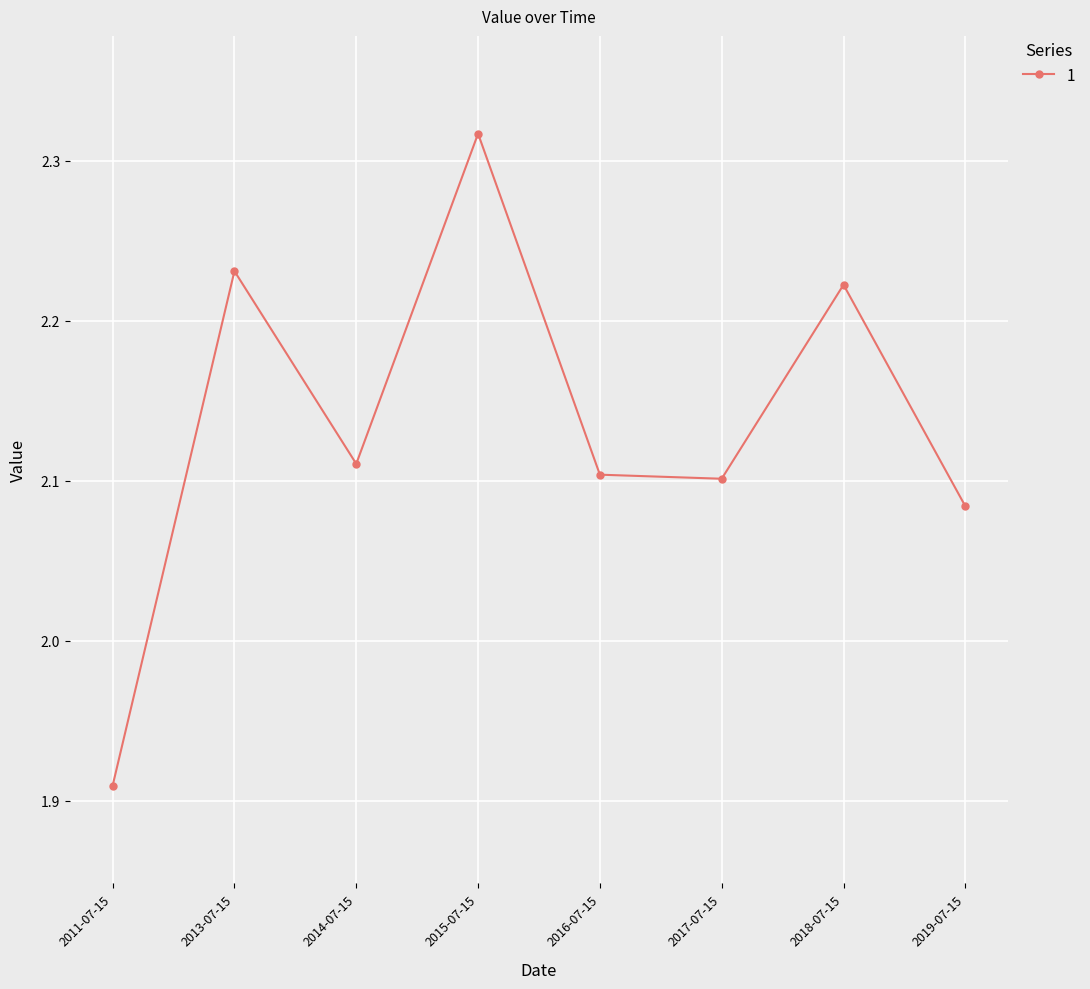

The chart shows a value of 3.2 at 2018-07-15. True or false?

False